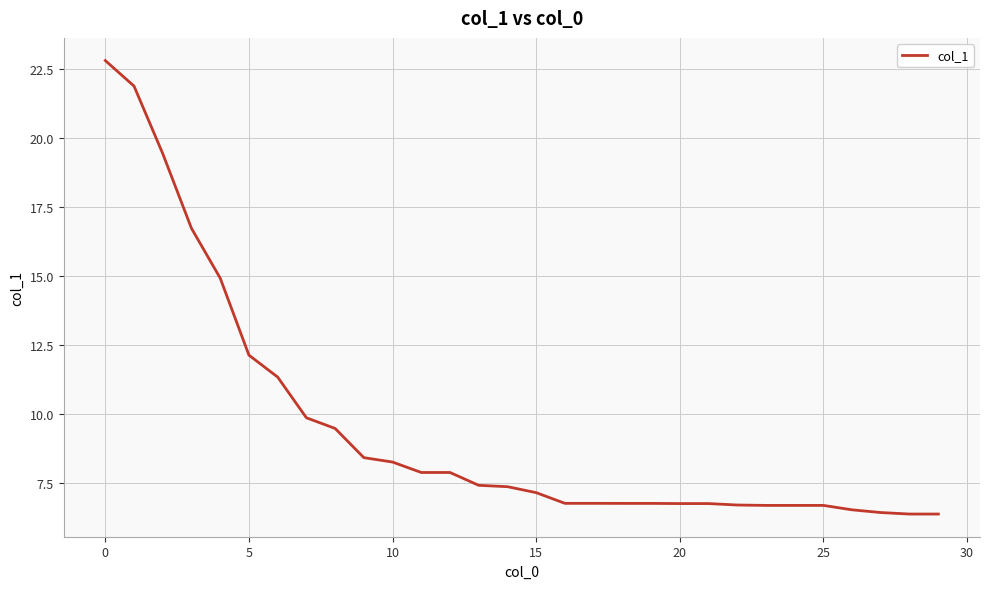

What is the difference between the maximum and minimum values?

16.4